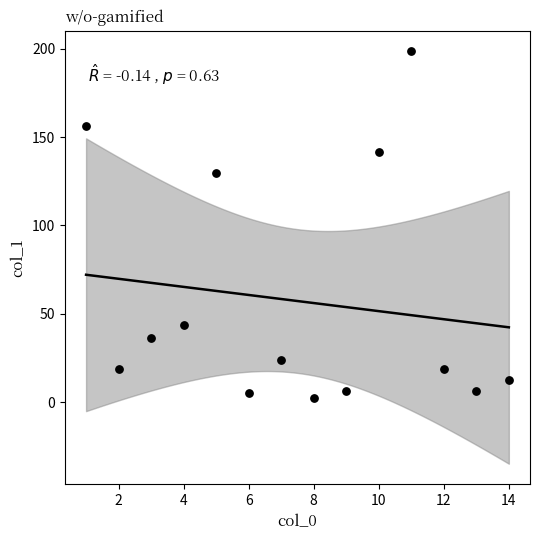

What Y value in the scatter plot is closest to 100?

129.9